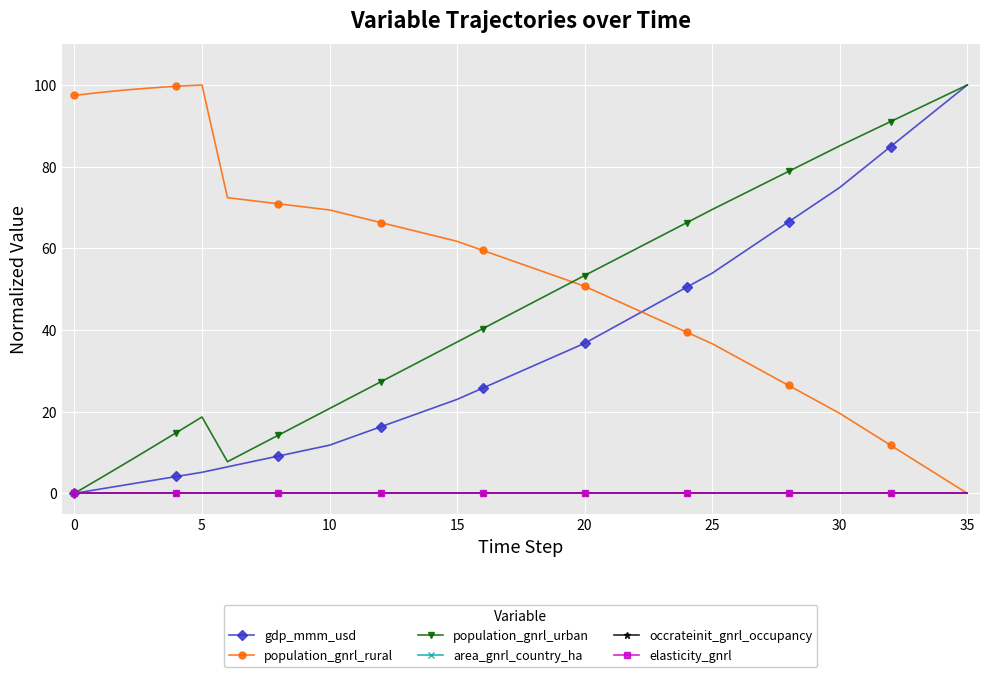

Does the chart have visible grid lines?

Yes